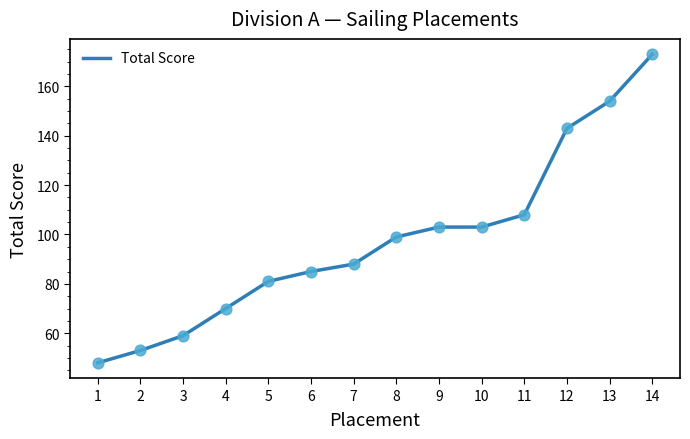

What is the change in value from 12 to 13?

+11